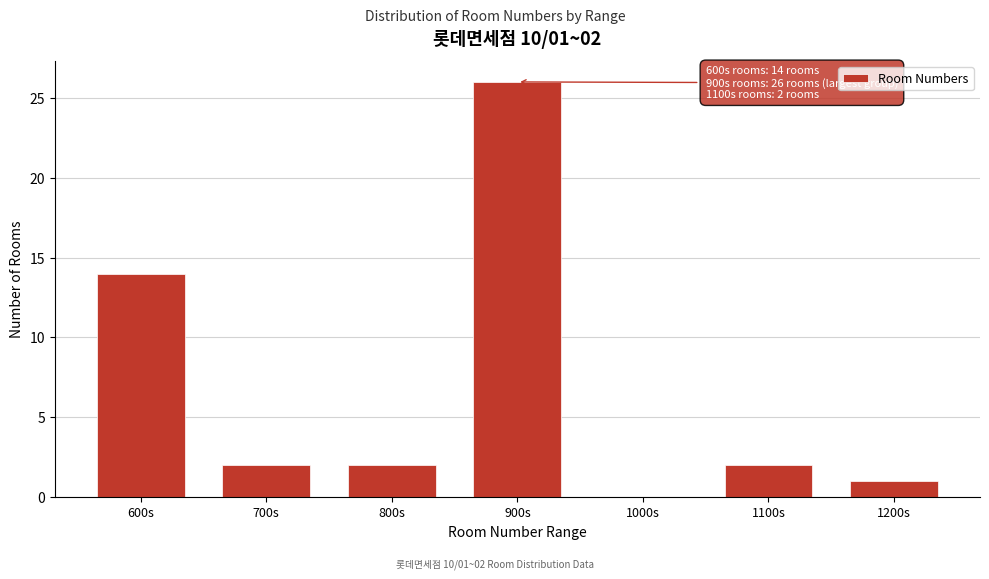

Reading right to left, what are all the values shown in this chart?

1200s=1	1100s=2	1000s=0	900s=26	800s=2	700s=2	600s=14